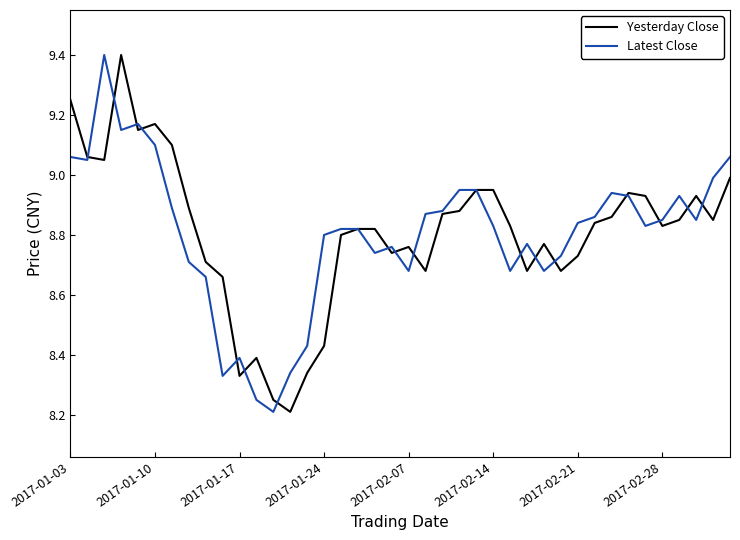

What is the greatest value displayed?

9.4